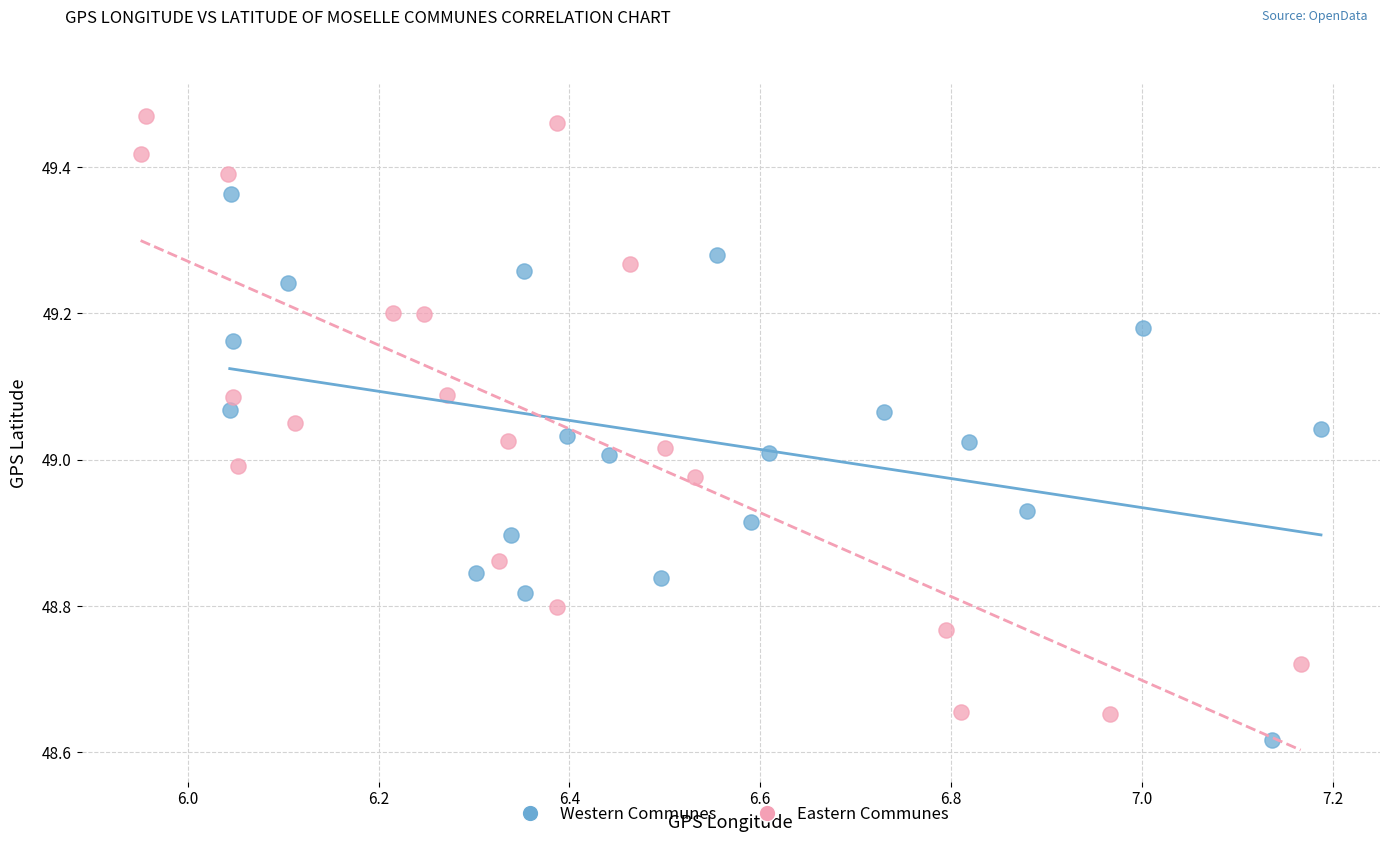

Which series reaches the maximum Y coordinate?

Eastern Communes